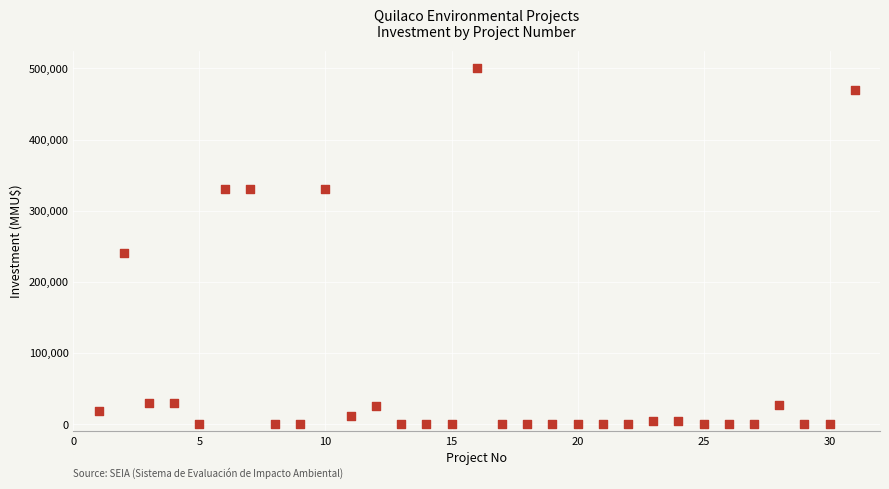

What is the range of X values (max minus min)?

30